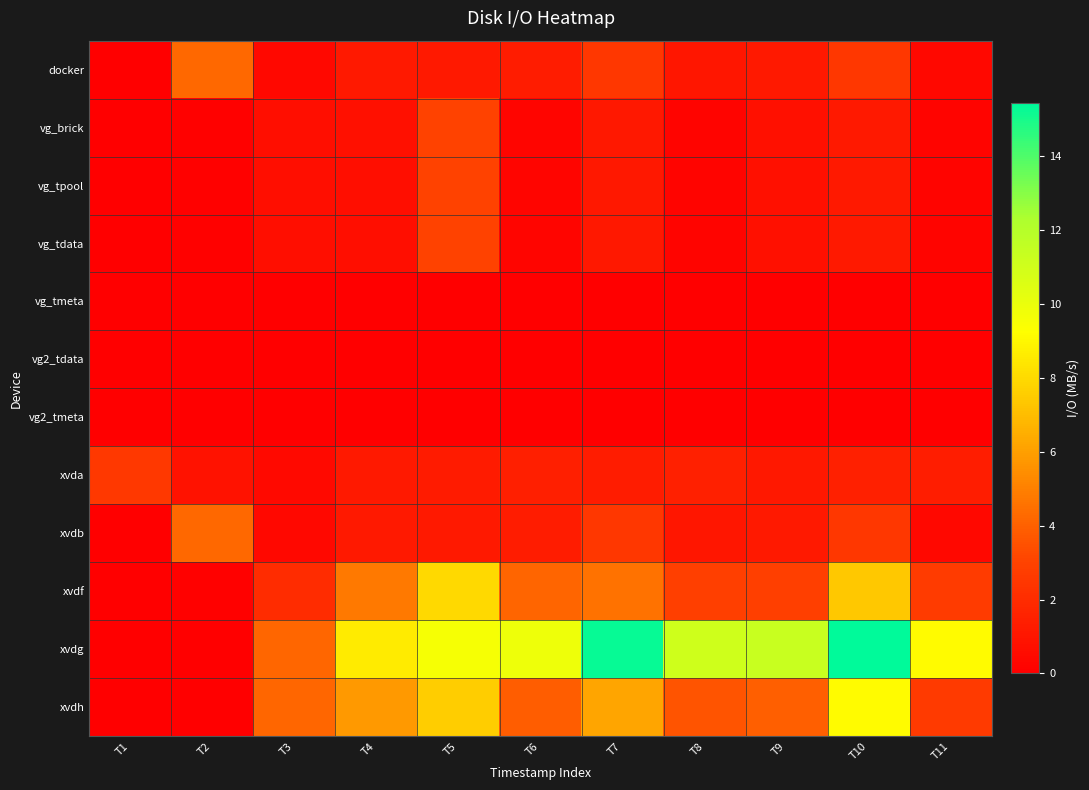

Between T2 and T3, which is larger?

T2